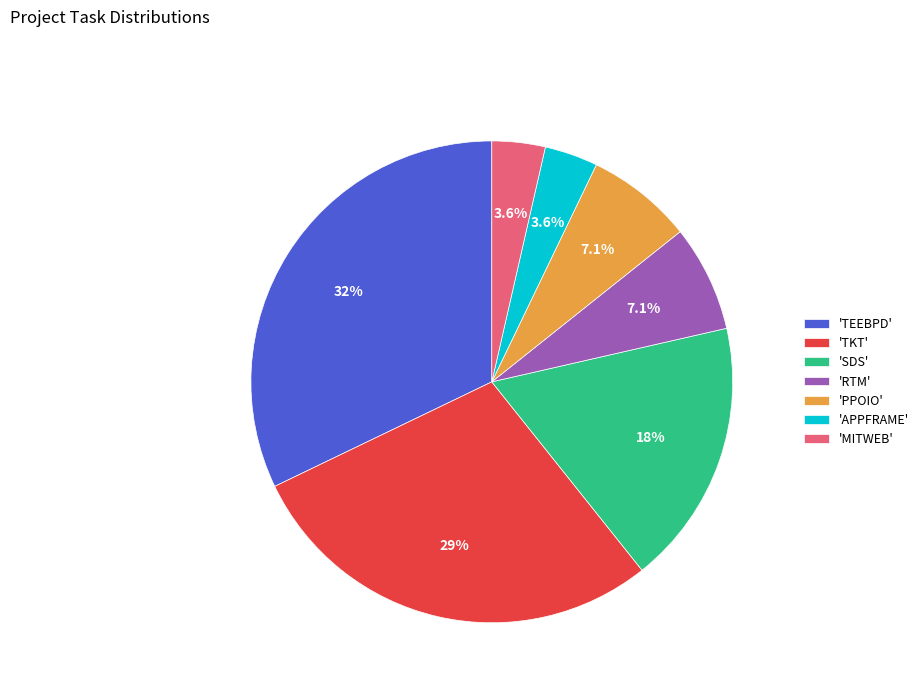

Which category has the biggest portion of the pie?

'TEEBPD'